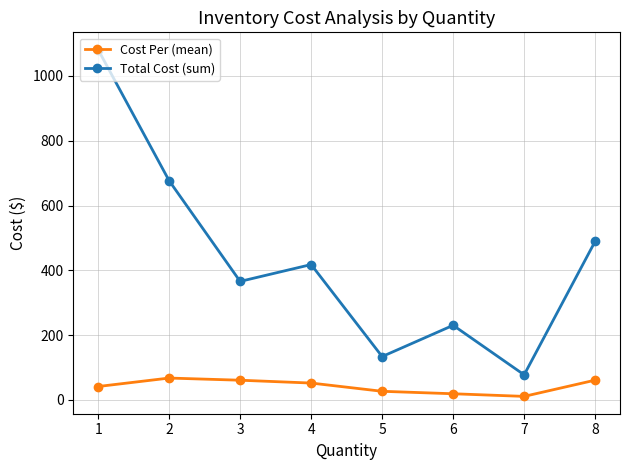

True or false: Cost Per (mean) and Total Cost (sum) cross at least once.

False